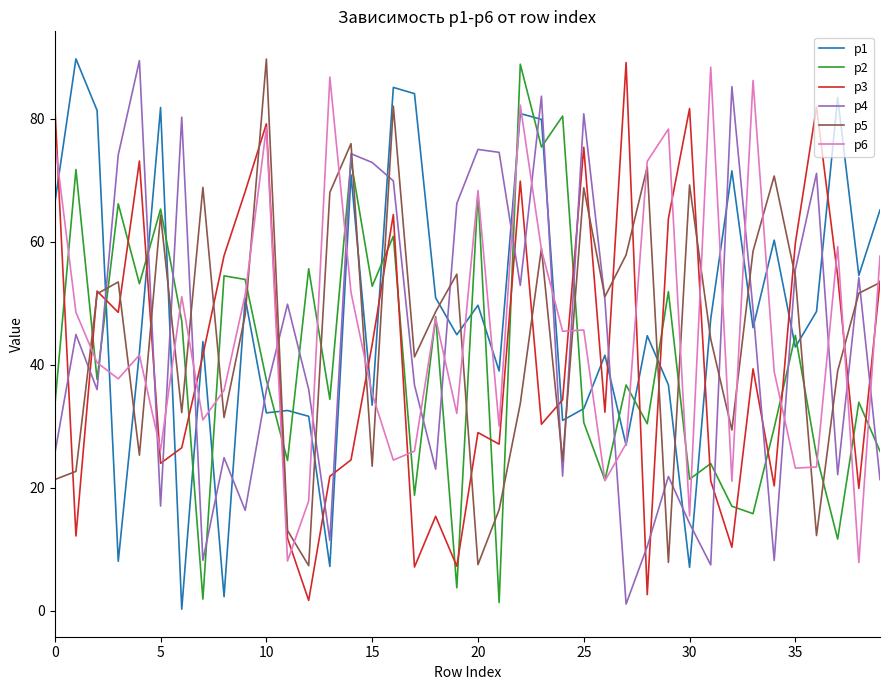

How many times do p2 and p1 cross each other?

20